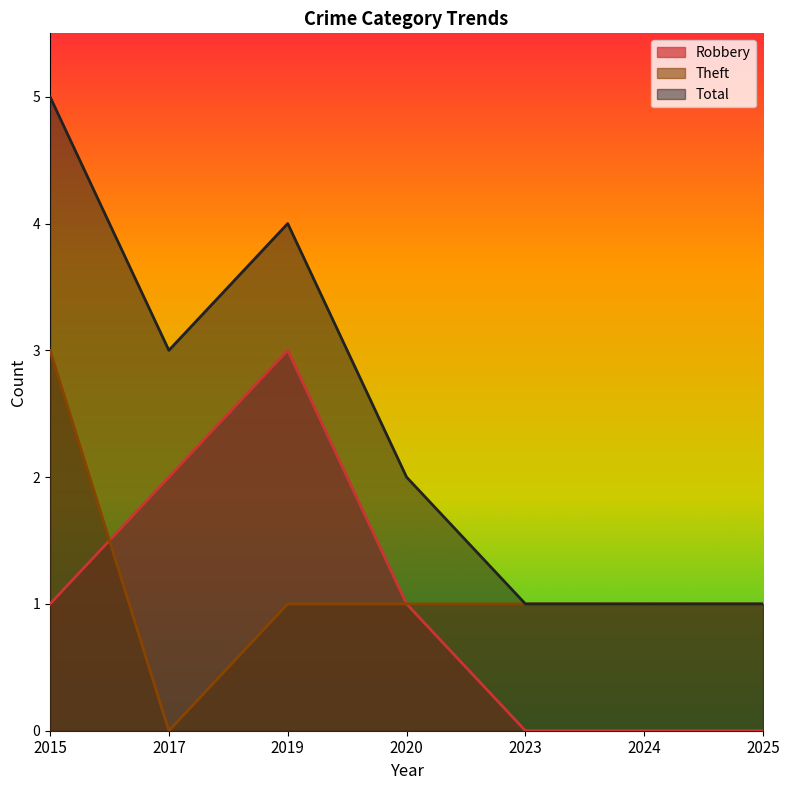

Reading right to left, list all the values displayed in this chart.

Robbery: 0	0	0	1	3	2	1
Theft: 1	1	1	1	1	0	3
Total: 1	1	1	2	4	3	5